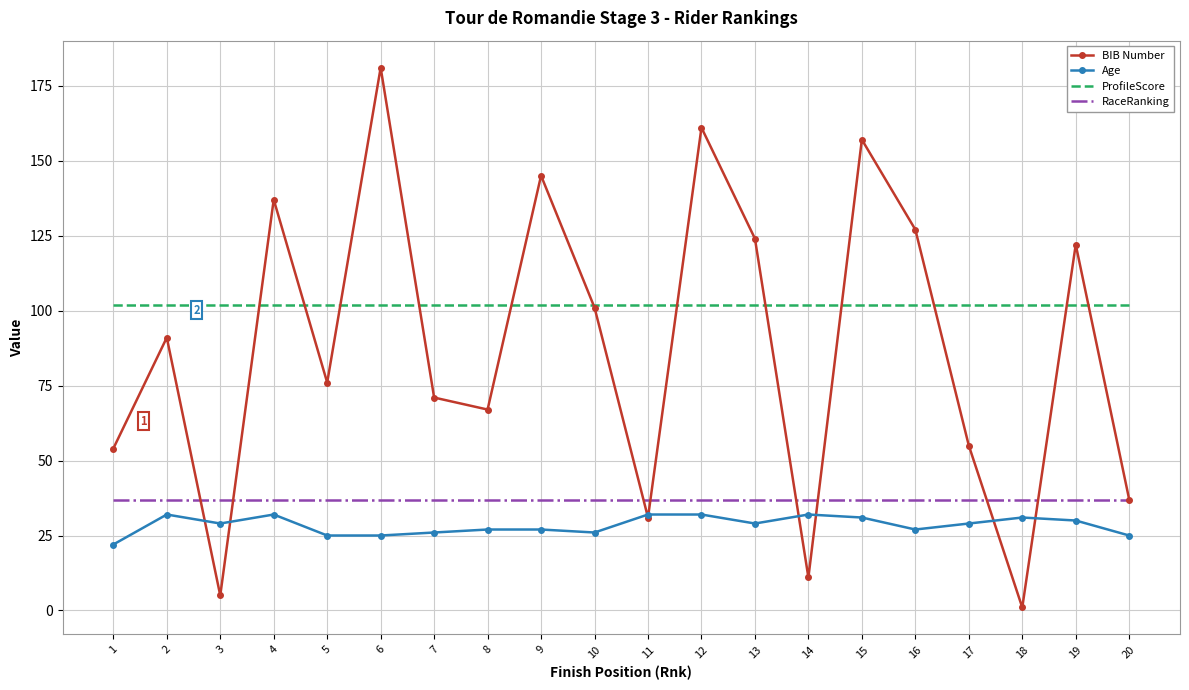

What are all the series names shown in the legend?

BIB Number, Age, ProfileScore, RaceRanking